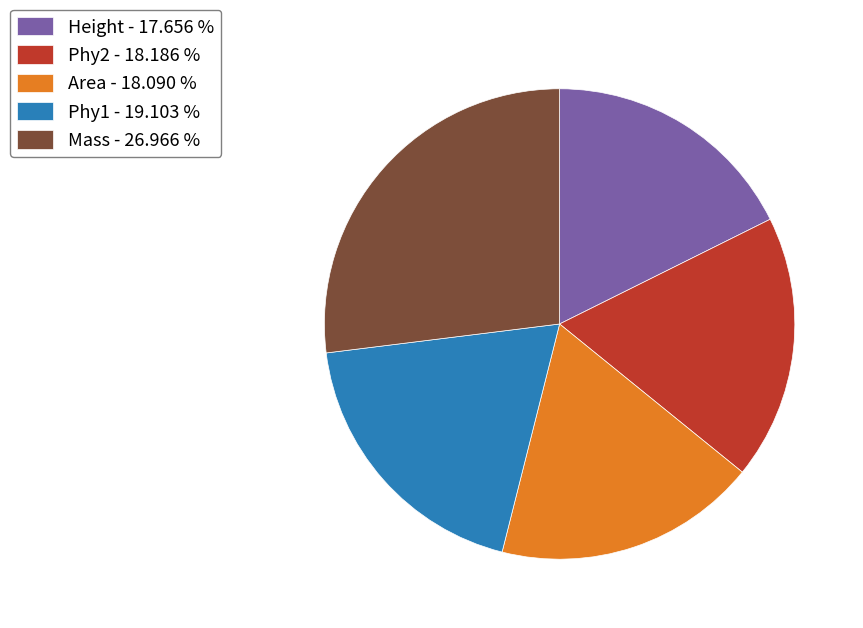

Is there any slice that represents more than half of the pie?

No